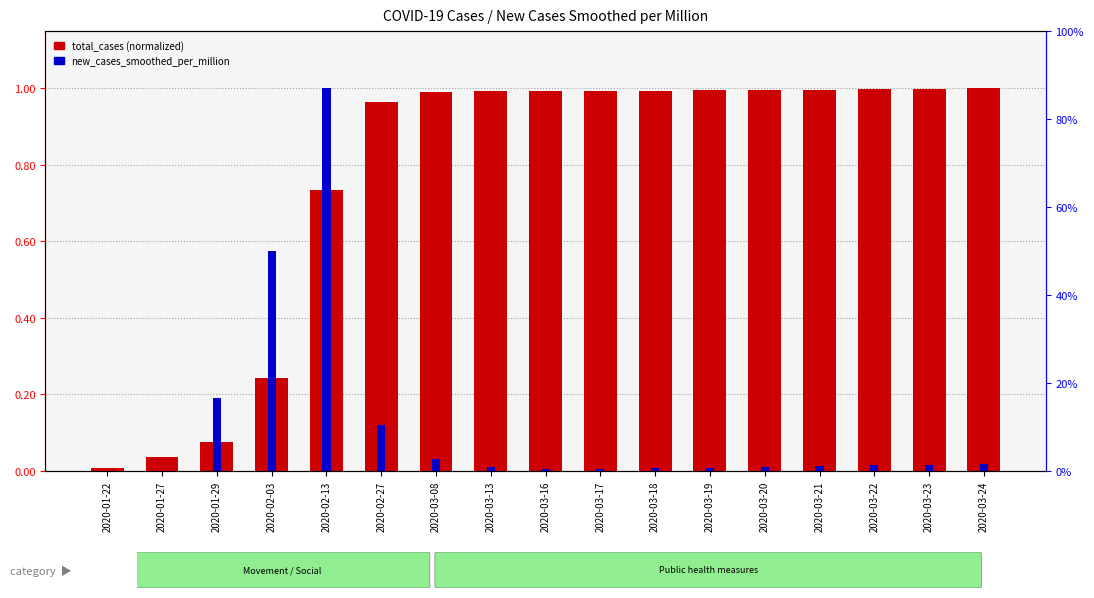

What is the approximate value of total_cases (normalized) at 2020-03-18?

1.0